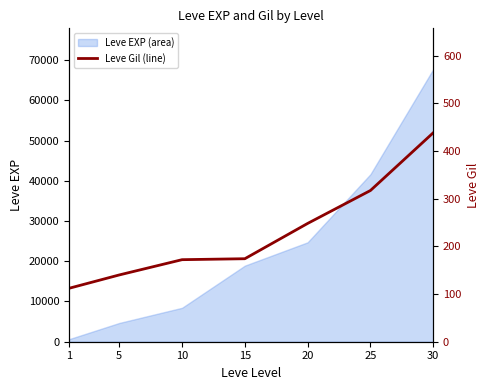

The value at 10 is 172. True or false?

True